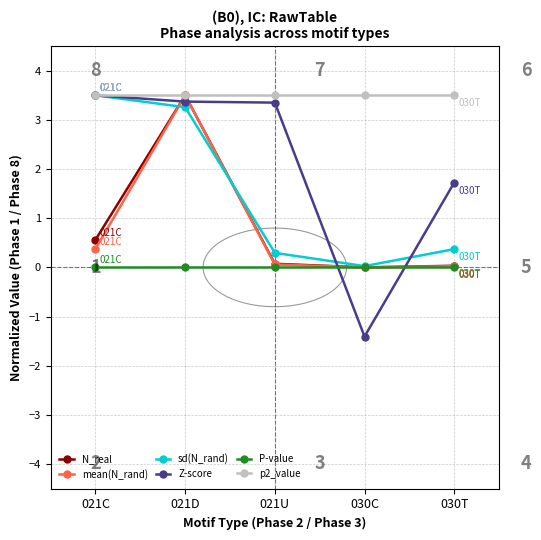

At which category is the sum across all series the highest?

021D